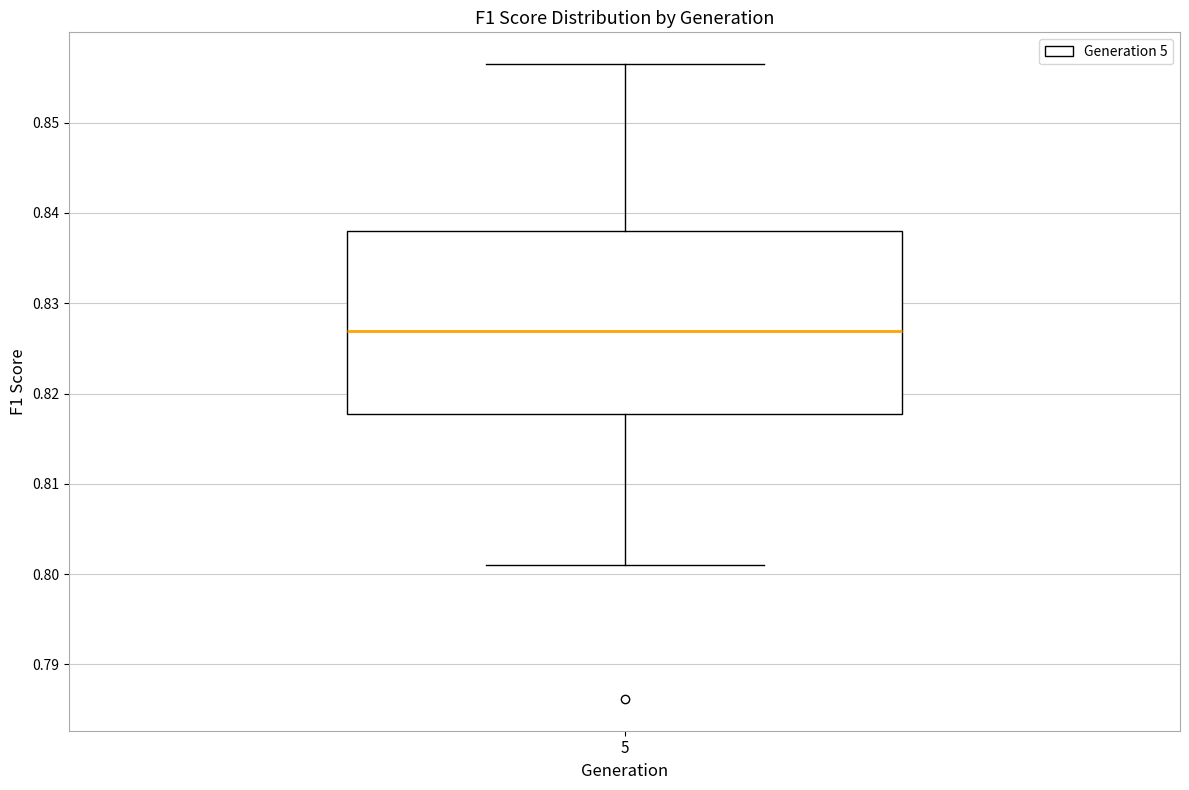

Transcribe this box plot: give where the median line is, the range the box spans, and where the two whiskers end, as read against the y-axis. The values are not printed on the chart, so give them approximately, as read against the axis.

median 0.827, box 0.818 to 0.838, whiskers 0.801 to 0.856